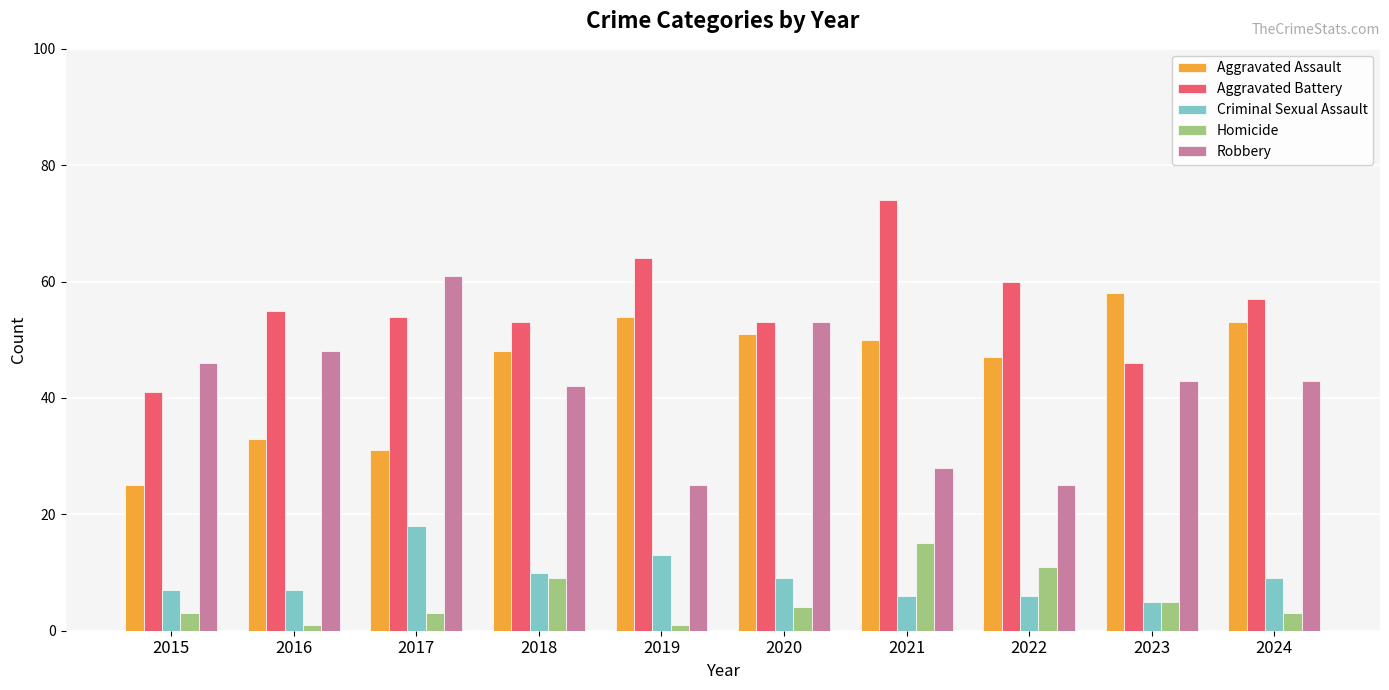

What is the difference between the highest and lowest values at 2017?

58